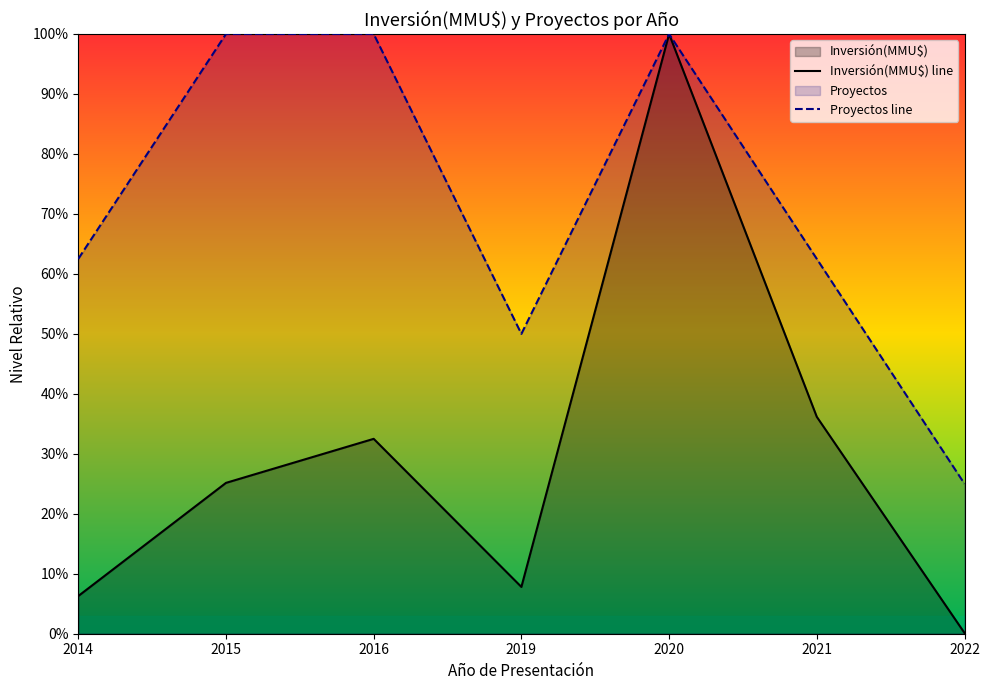

Where does the Proyectos line series first go above 62?

2014